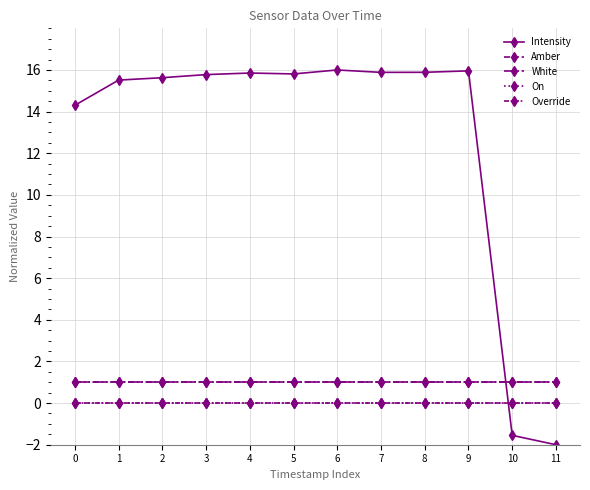

At which category is the sum across all series the highest?

6